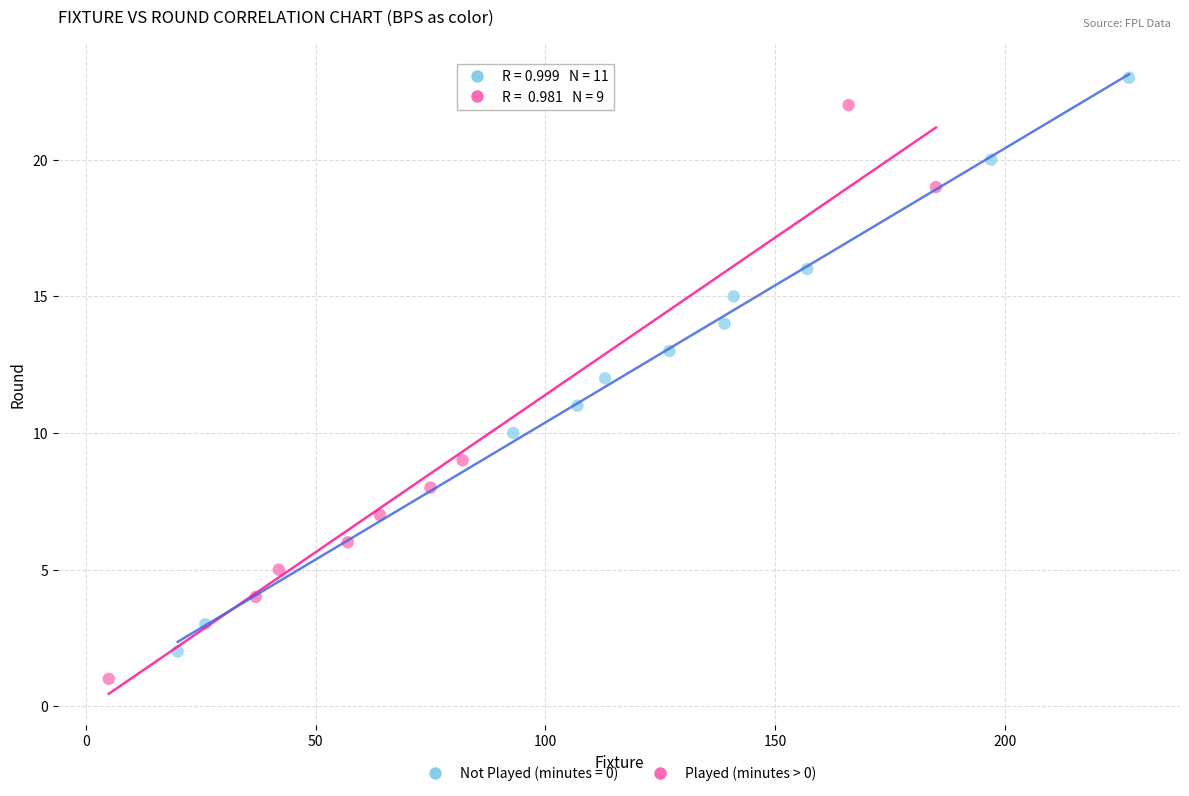

Which series reaches the maximum Y coordinate?

Not Played (minutes = 0)